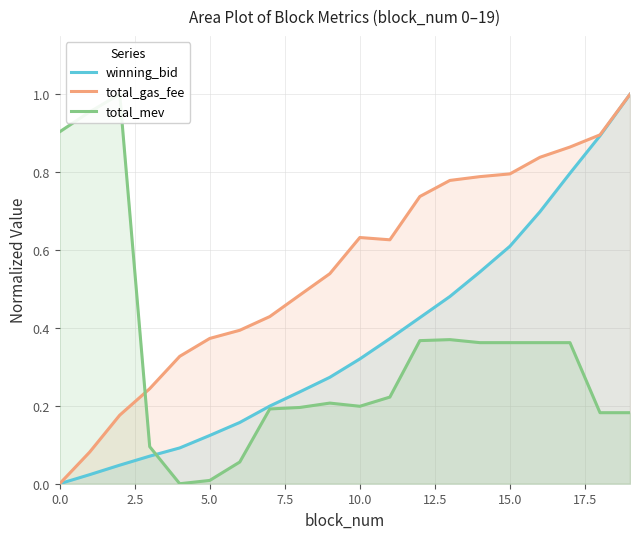

What is the sum of all total_mev values?

6.6